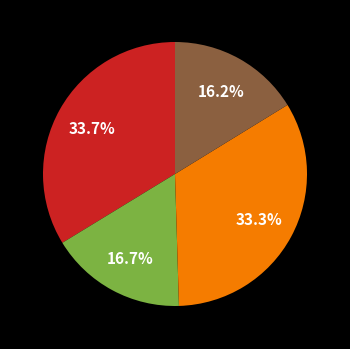

How many slices are in this pie chart?

4